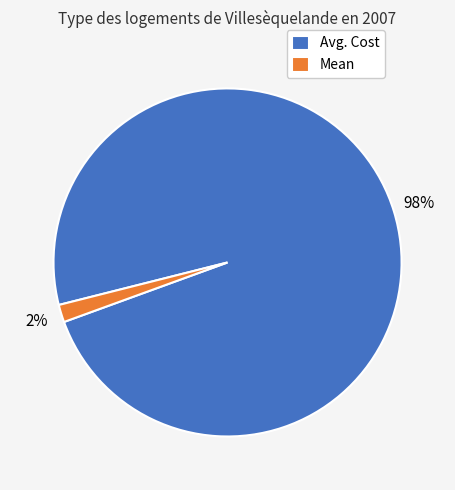

To the nearest percent, what is the average slice percentage?

50%